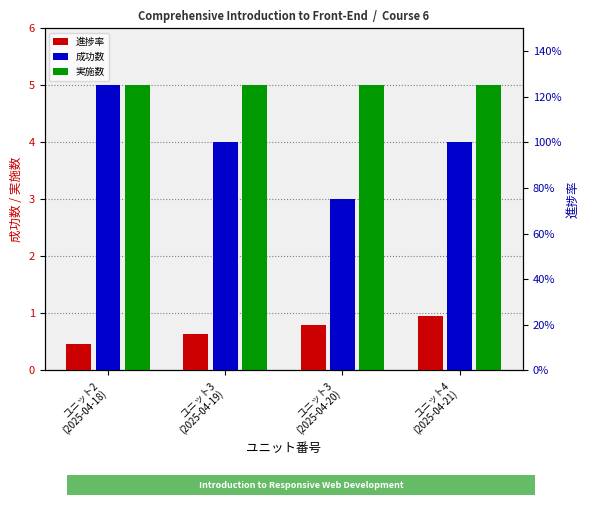

Does the chart contain stacked bars?

No